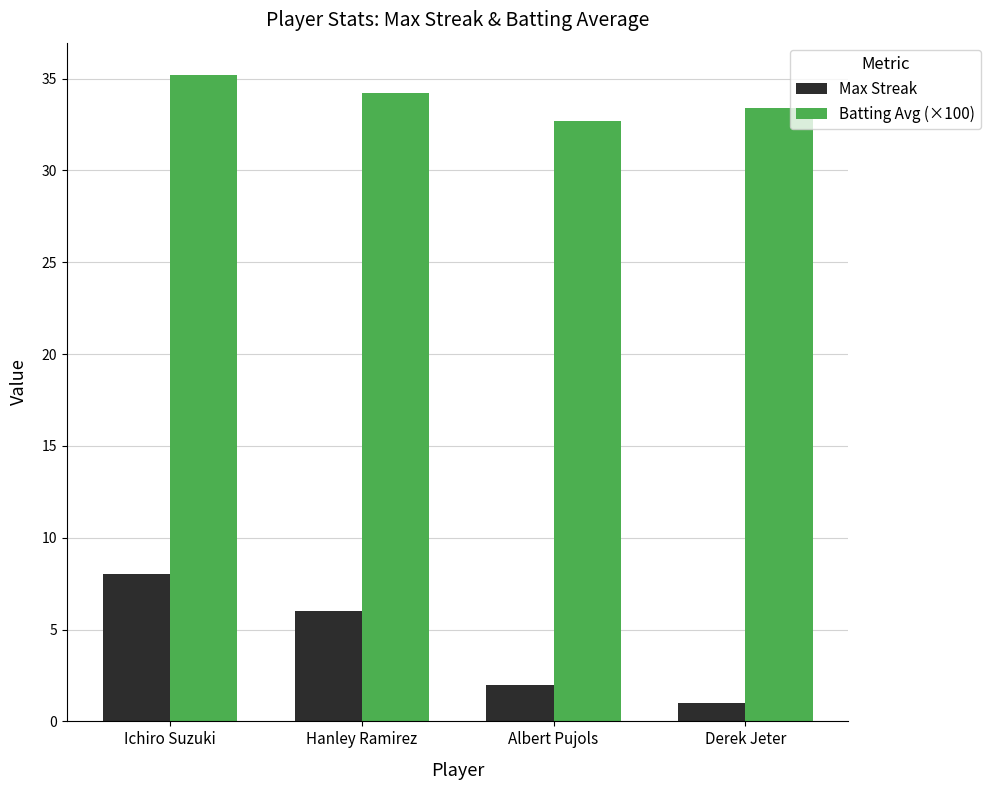

Which series has the largest total across all categories?

Batting Avg (×100)